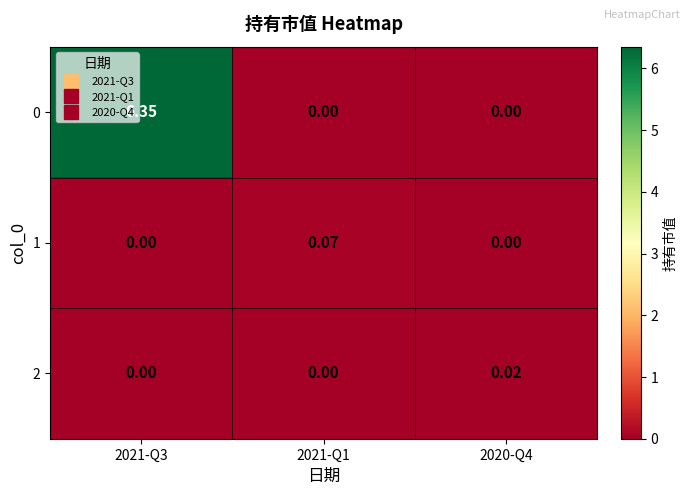

Is the value of 1 at 2021-Q1 greater than the value of 2 at 2020-Q4?

Yes